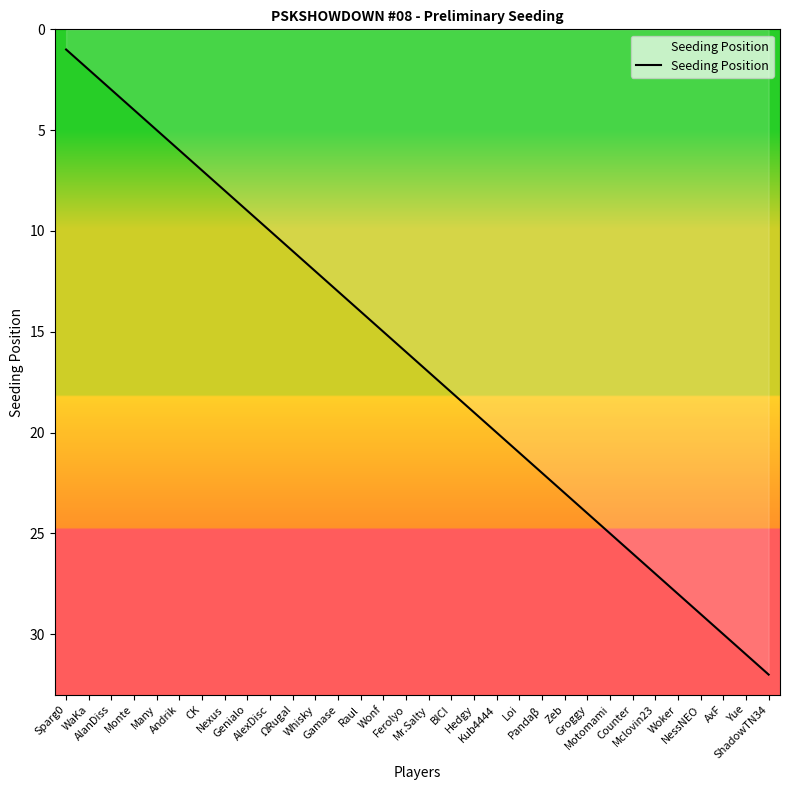

The chart shows a value of 39 at Motomami. True or false?

False